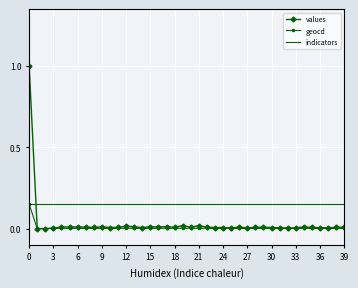

What is the greatest value displayed?

1.0